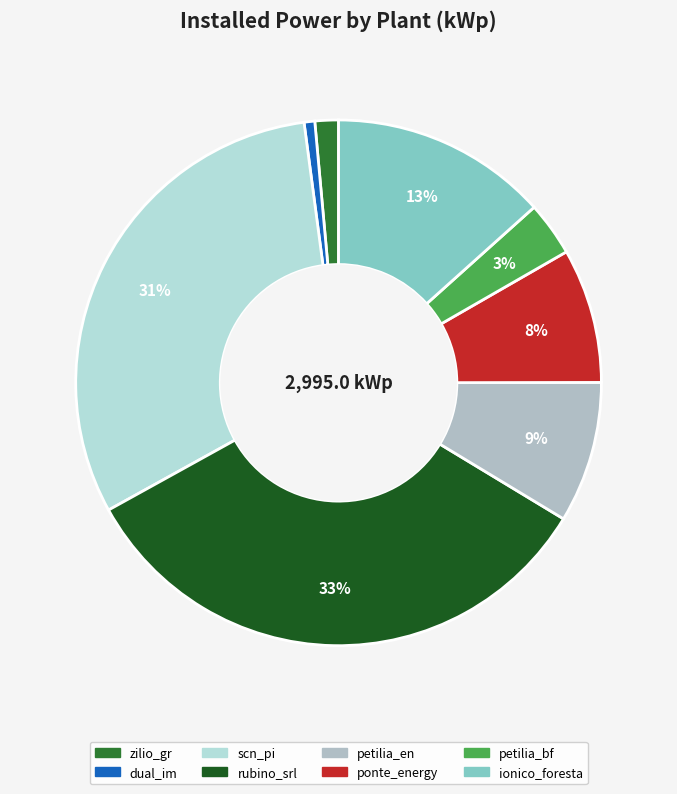

How many slices are in this pie chart?

8